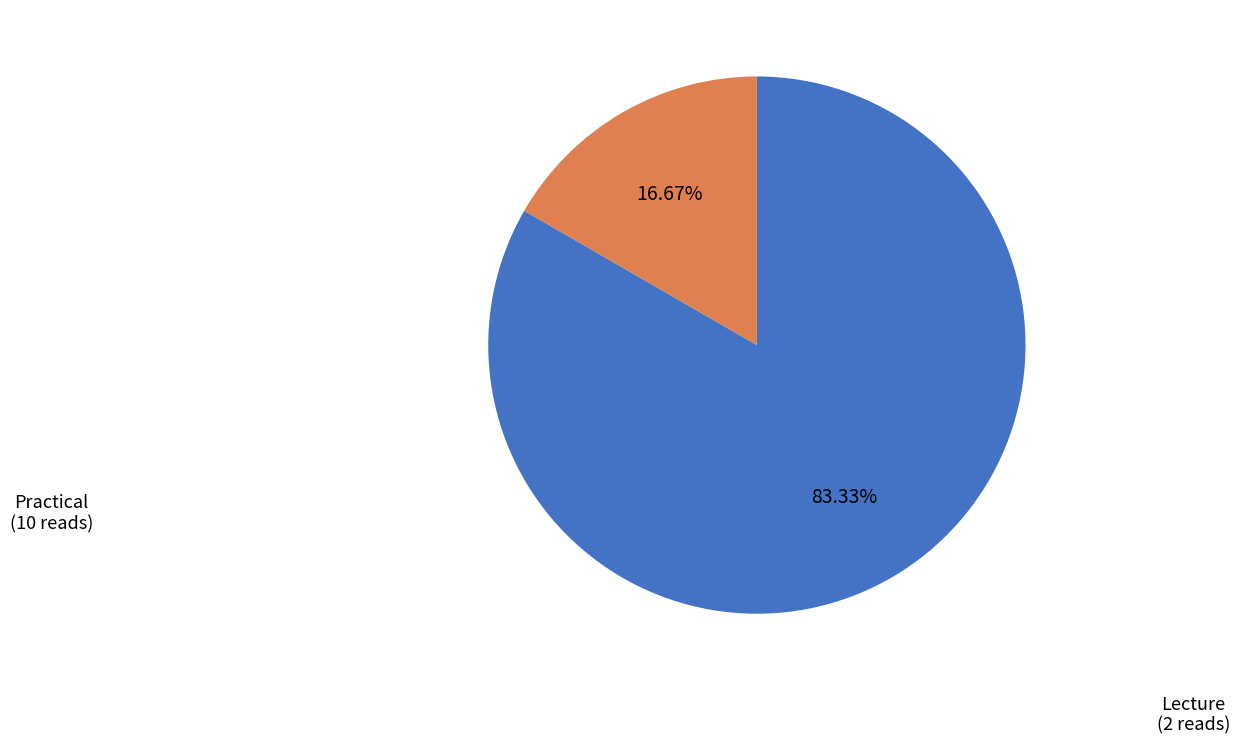

Is there a majority slice in this chart?

Yes